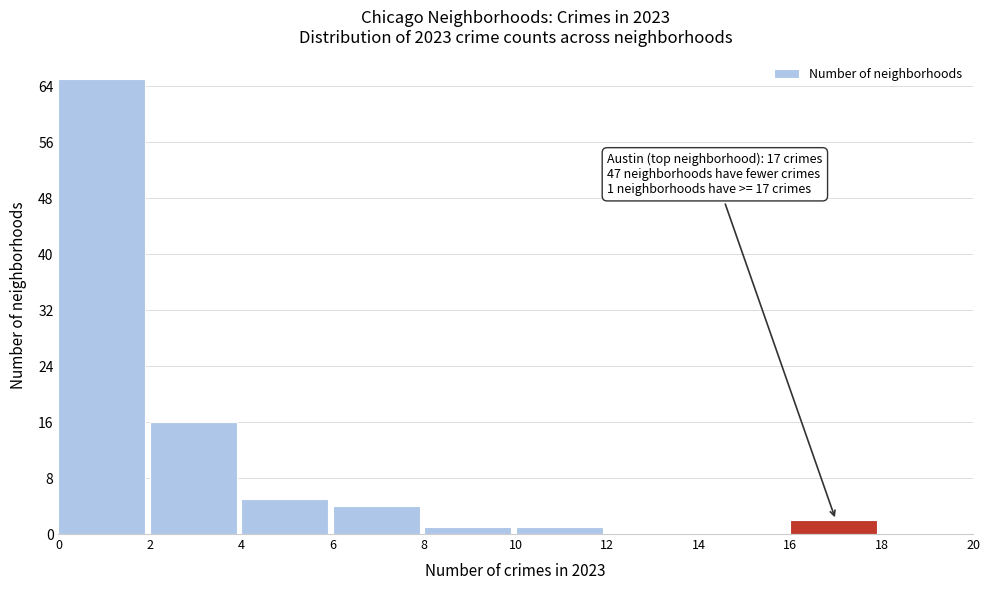

Which range on the x-axis has the tallest bar?

0 to 2